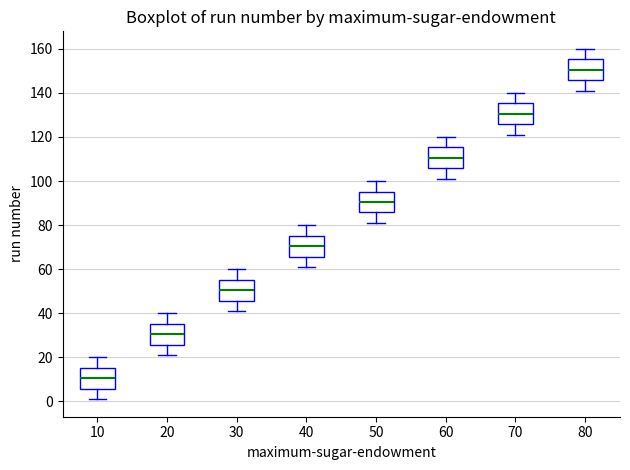

Reading left to right, read every box against the y-axis: the position of its median line, the range the box covers, and the ends of its whiskers. The values are not printed on the chart, so give them approximately, as read against the axis.

10: median 10, box 6 to 16, whiskers 2 to 20
20: median 30, box 26 to 36, whiskers 22 to 40
30: median 50, box 46 to 56, whiskers 42 to 60
40: median 70, box 66 to 76, whiskers 62 to 80
50: median 90, box 86 to 96, whiskers 82 to 100
60: median 110, box 106 to 116, whiskers 102 to 120
70: median 130, box 126 to 136, whiskers 122 to 140
80: median 150, box 146 to 156, whiskers 142 to 160